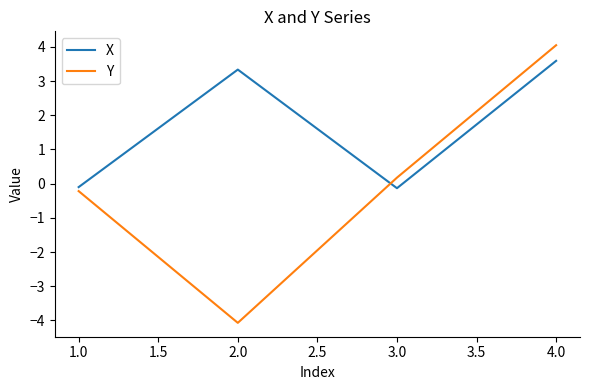

How many interior local valleys does the X series have?

1